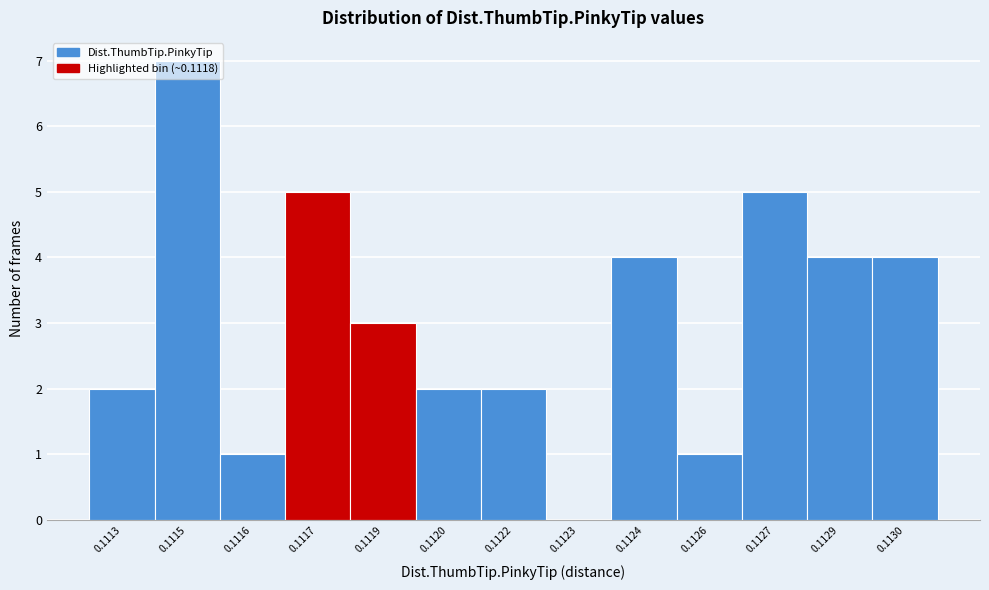

The value at 0.1115 is 10. True or false?

False